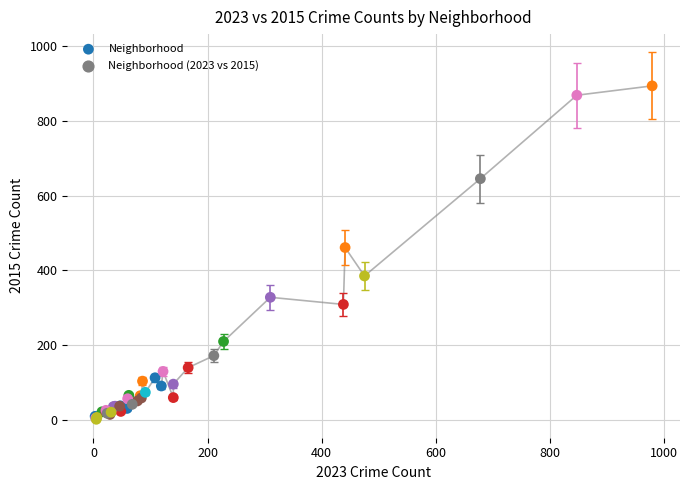

What Y value in the scatter plot is closest to 447?

461